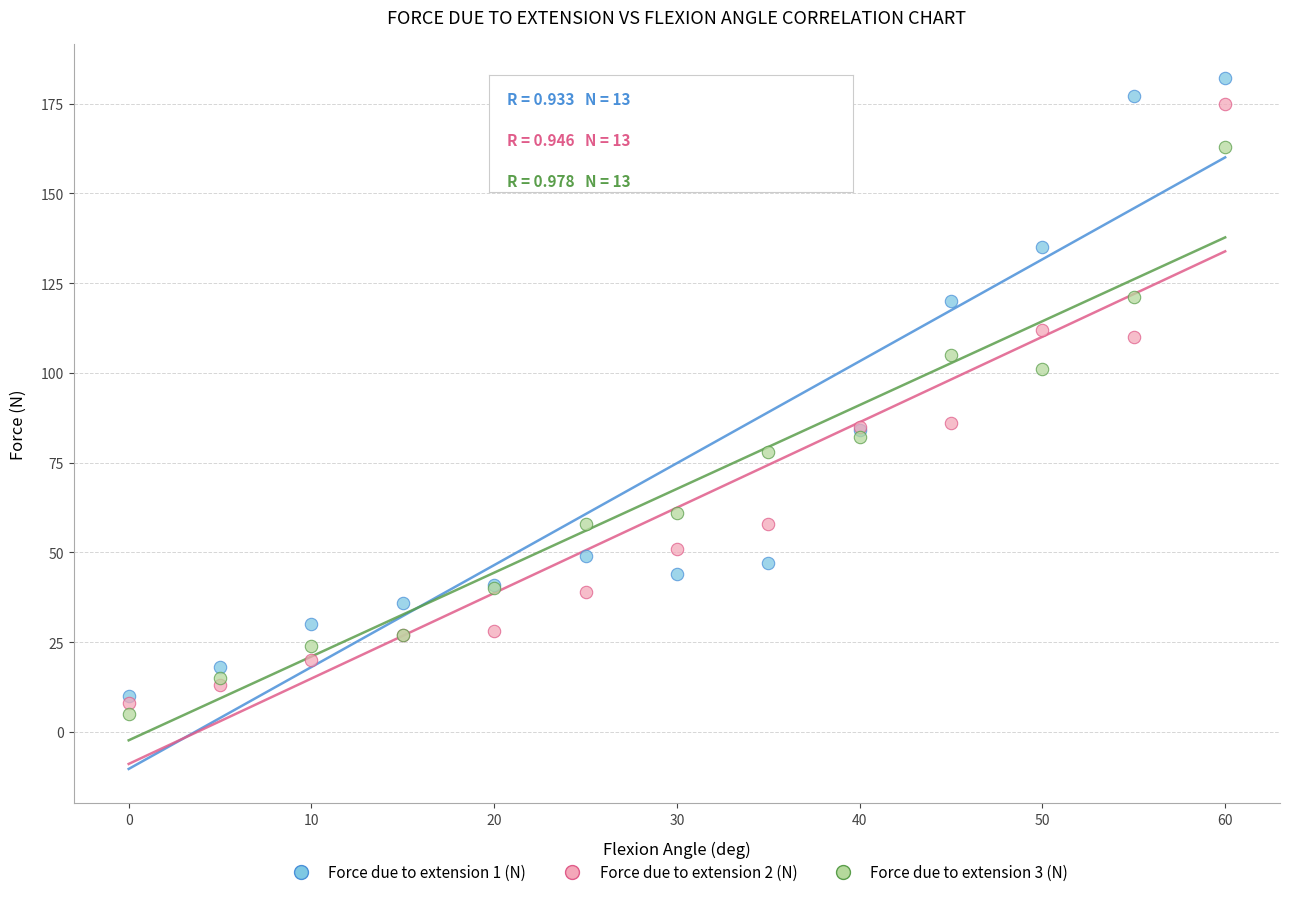

Which series has the largest Y range (max minus min)?

Force due to extension 1 (N)